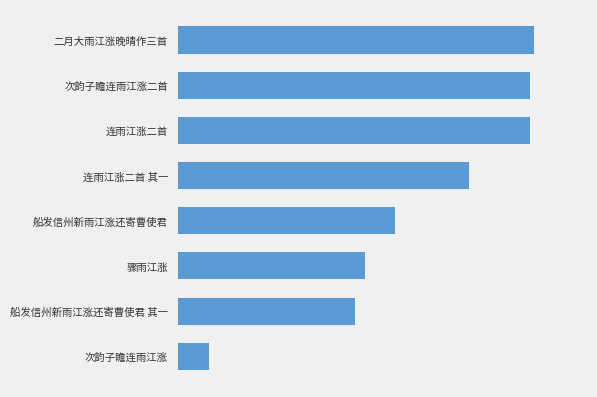

Are the bars horizontal?

Yes